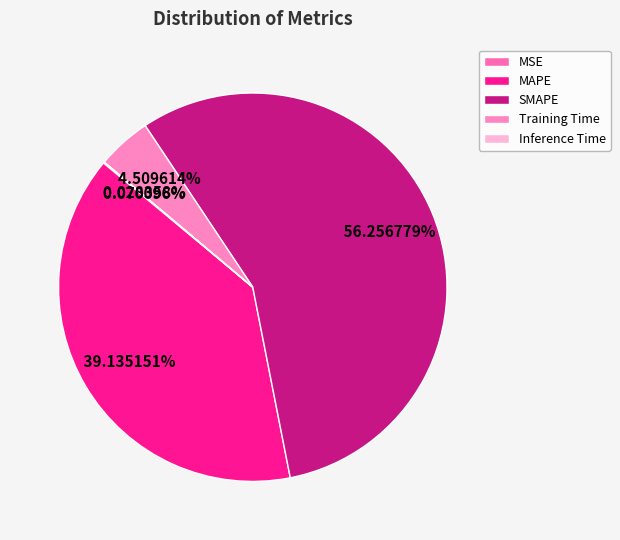

Which slice is the smallest?

Inference Time